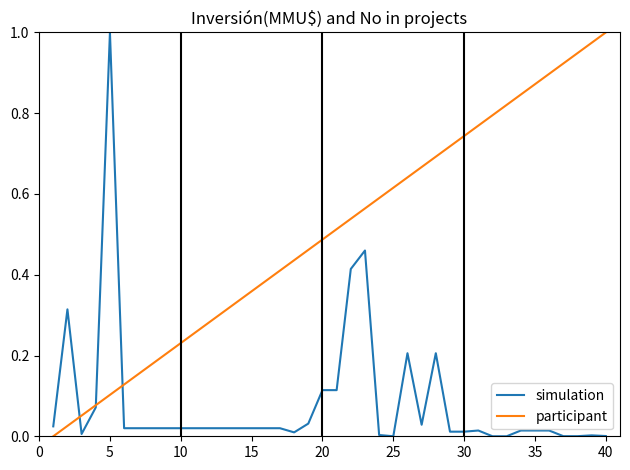

Rank the series by their average value, from highest to lowest.

participant, simulation